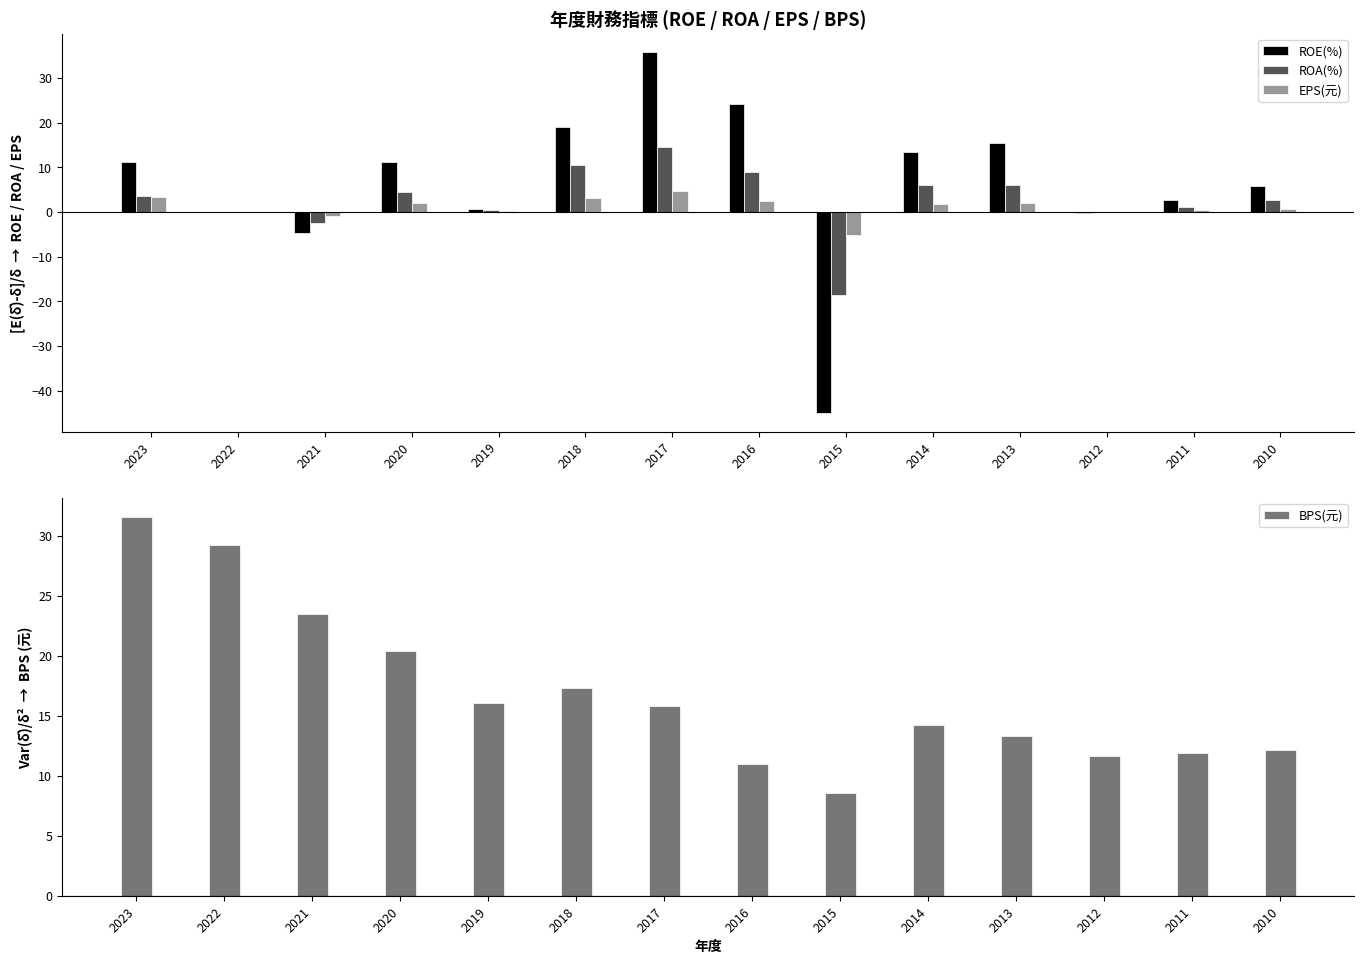

Is it true that EPS(元) equals 0.7 at 2010?

True